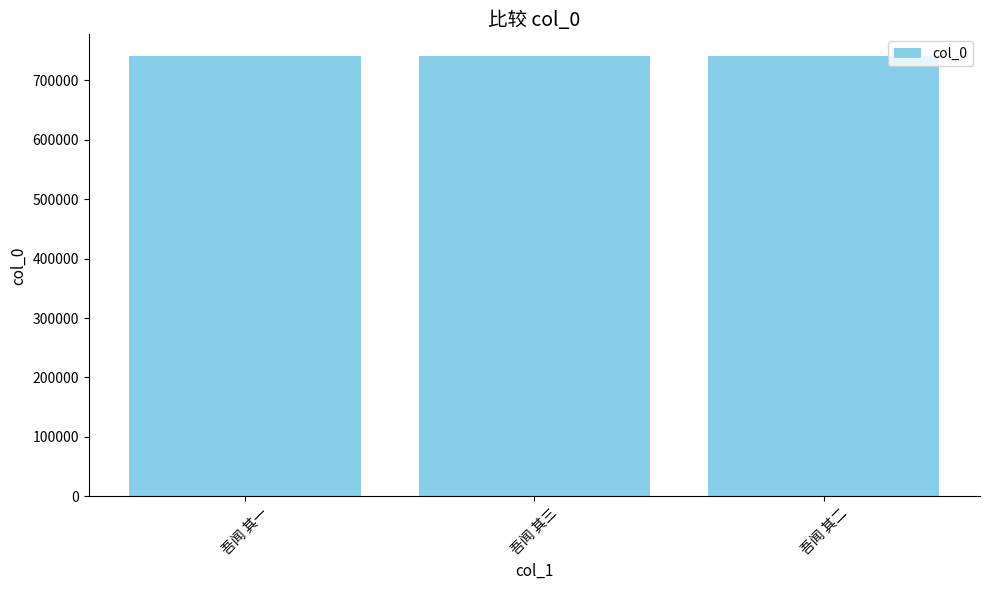

What is the sum of the values at 吾闻 其一 and 吾闻 其三?

1480634